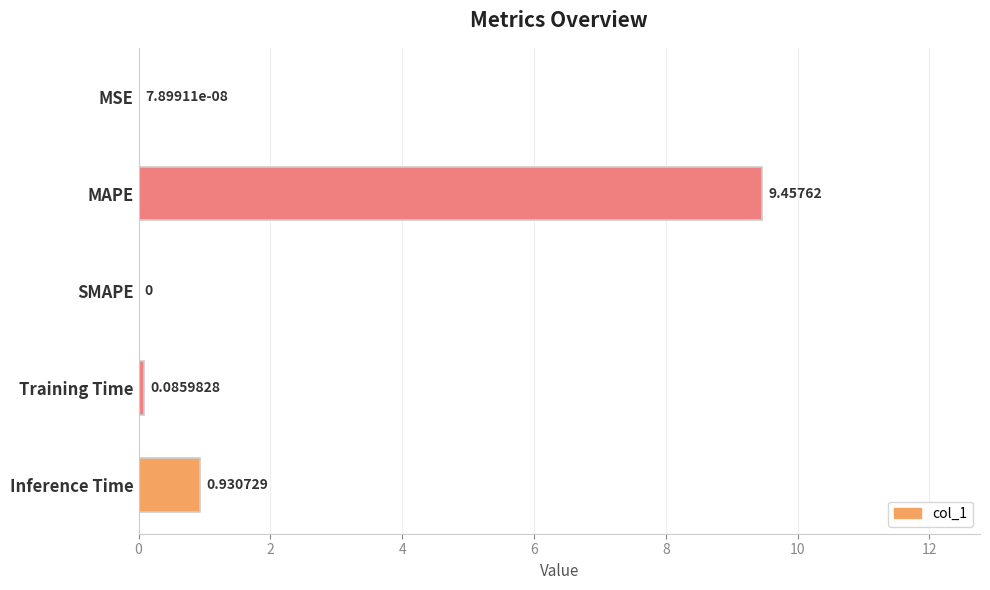

Which has a higher value, MAPE or Training Time?

MAPE